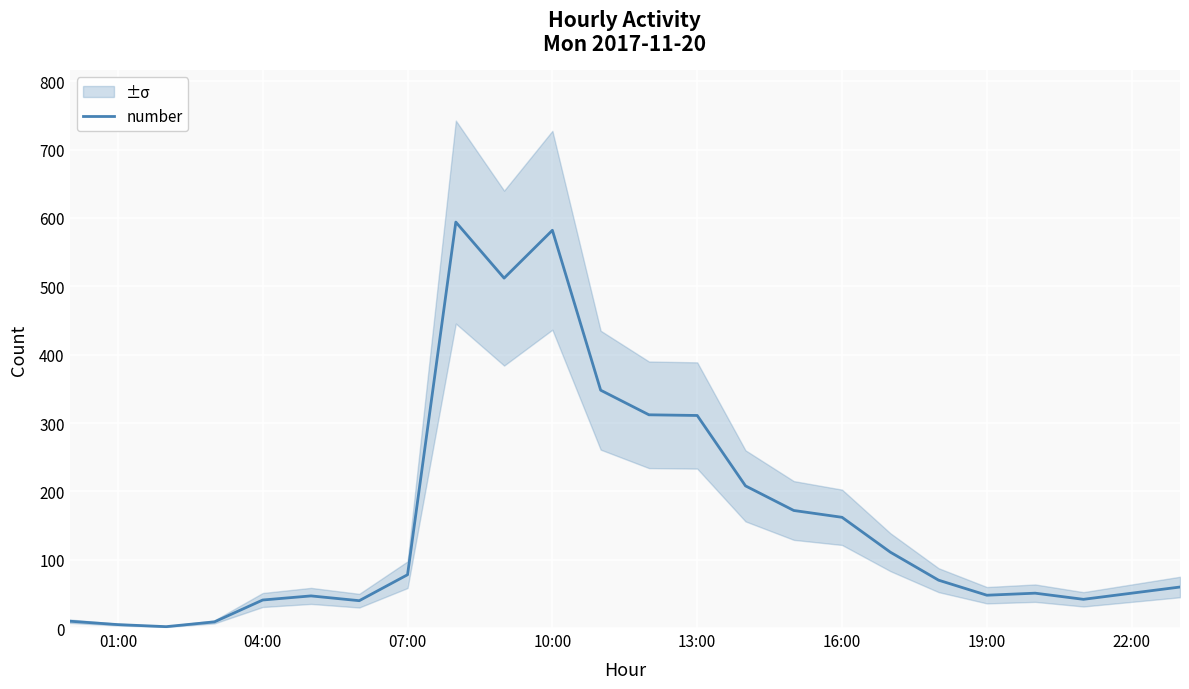

At which label is number closest to 298?

13:00